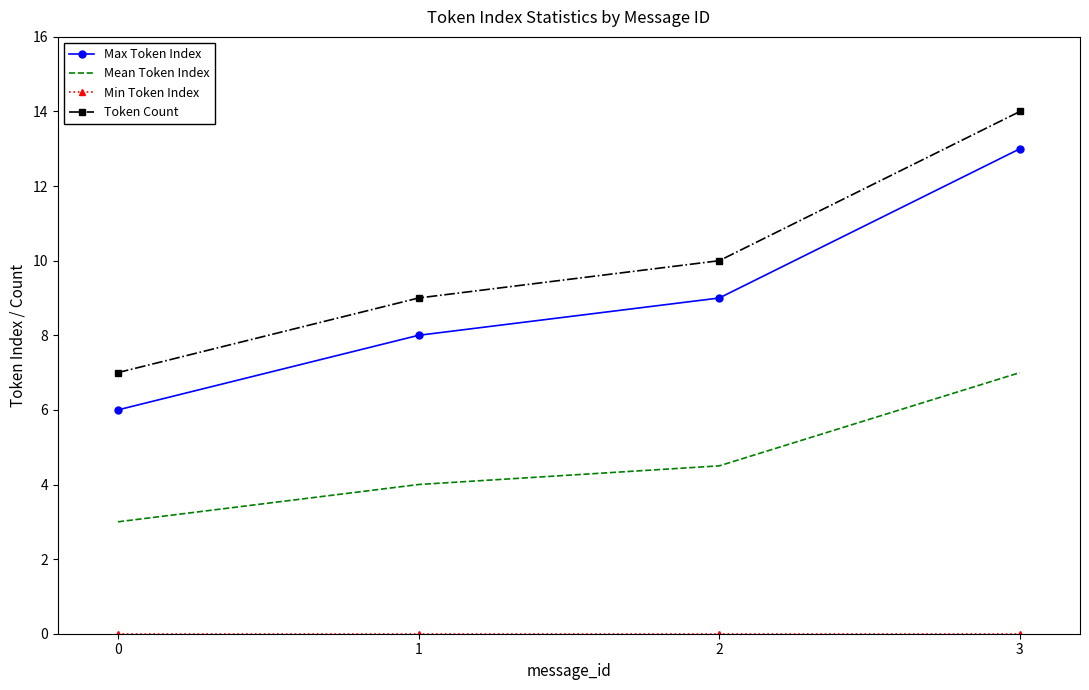

Which series has the largest total across all categories?

Token Count